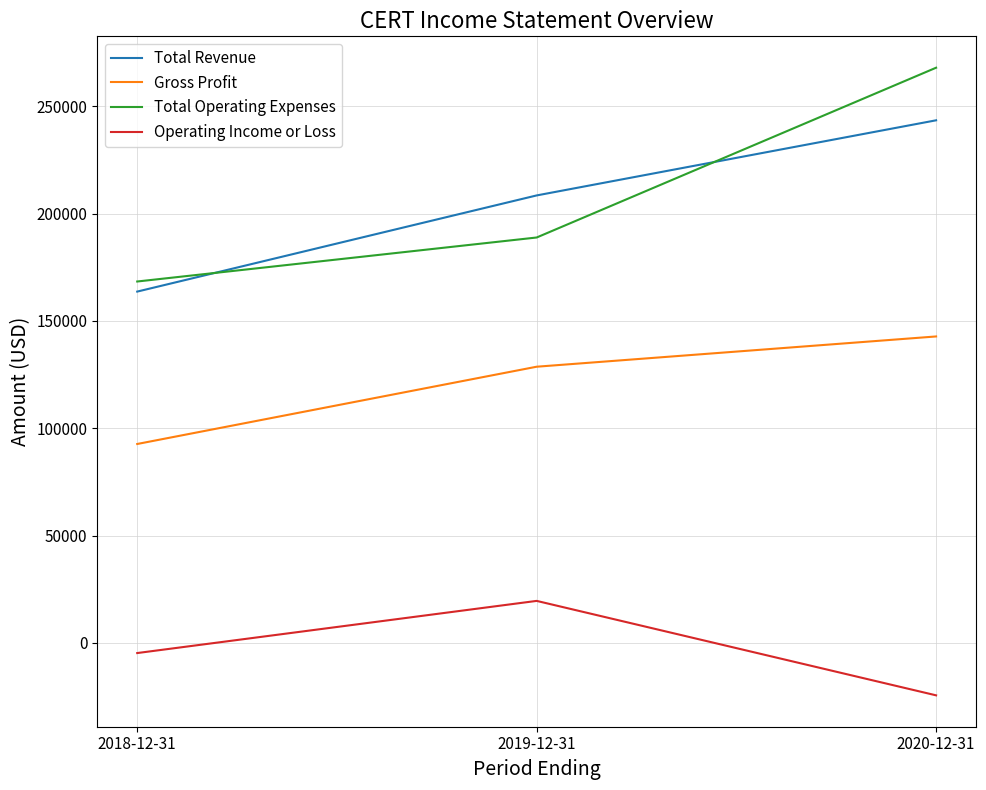

Reading right to left, what are all the values shown in this chart?

Total Revenue: 2020-12-31=243500	2019-12-31=208500	2018-12-31=163700
Gross Profit: 2020-12-31=142800	2019-12-31=128700	2018-12-31=92700
Total Operating Expenses: 2020-12-31=268000	2019-12-31=188900	2018-12-31=168400
Operating Income or Loss: 2020-12-31=-24400	2019-12-31=19600	2018-12-31=-4700